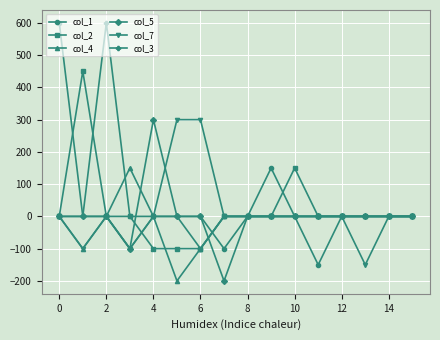

At how many categories does at least one series exceed 138?

9